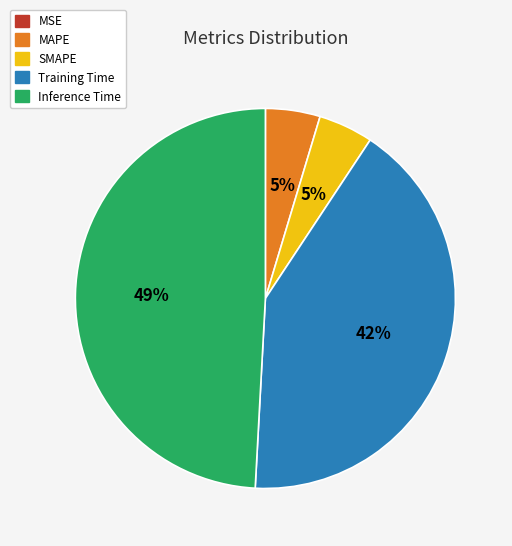

The Training Time slice represents 42% of the pie. True or false?

True